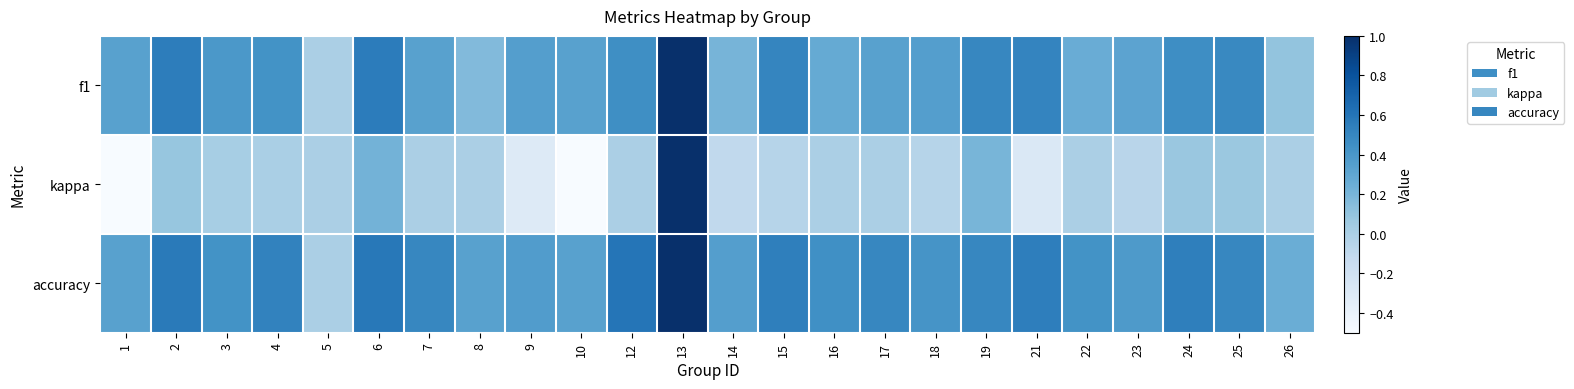

What is the total value across all series at 23?

0.6